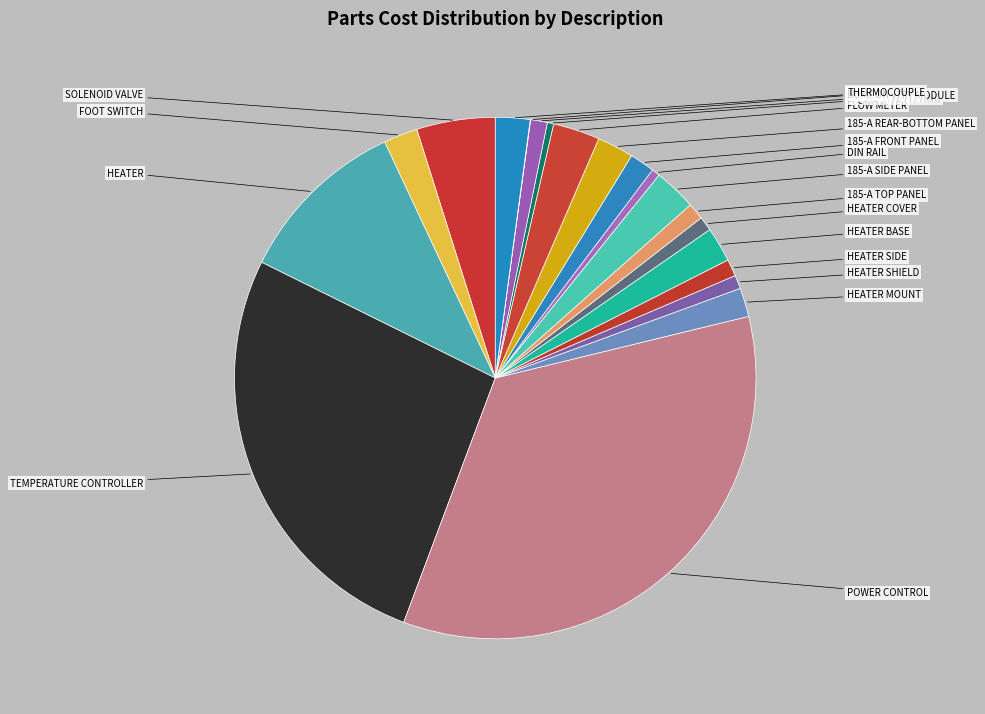

Is it true that 185-A SIDE PANEL is 1% of the pie?

False